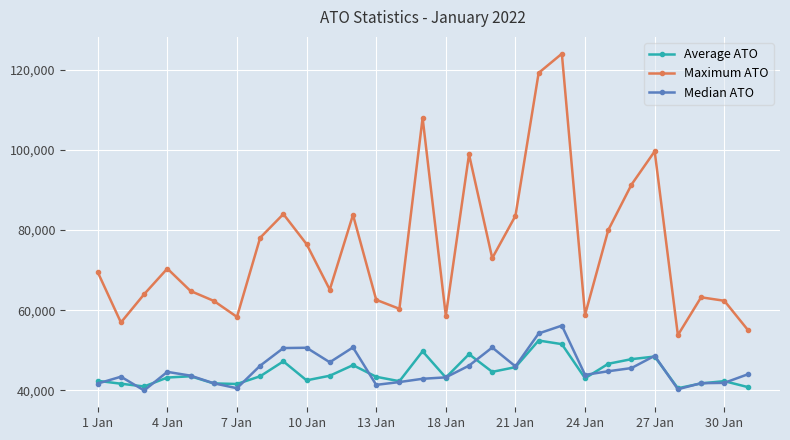

What is the value of the Median ATO point at the 23rd from the left?

44787.9